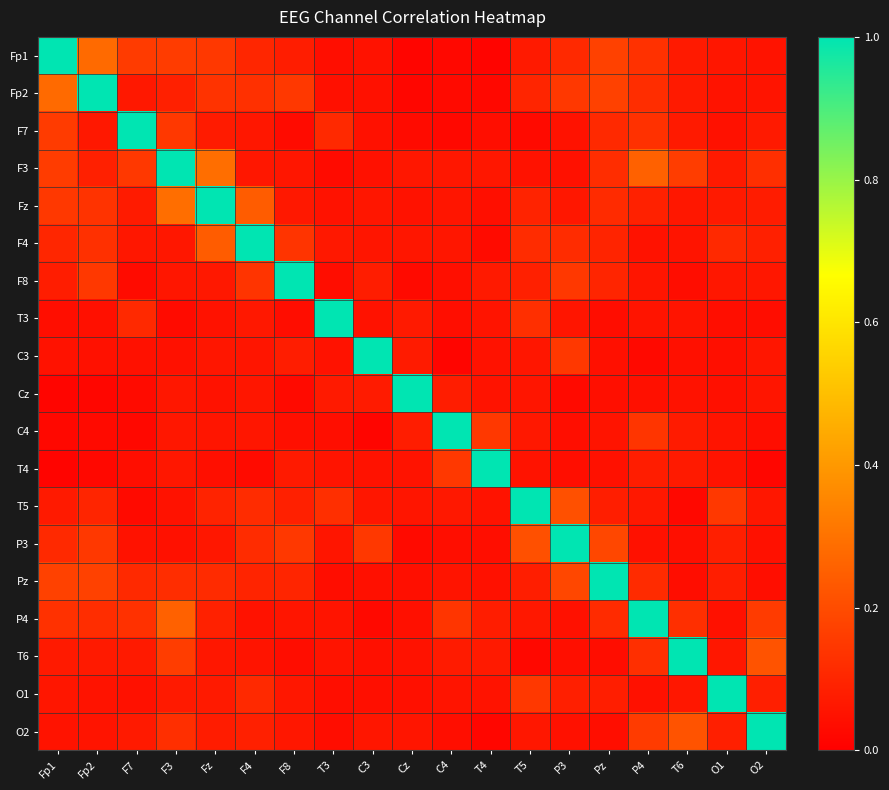

Which category has the highest value across all series?

Fp1